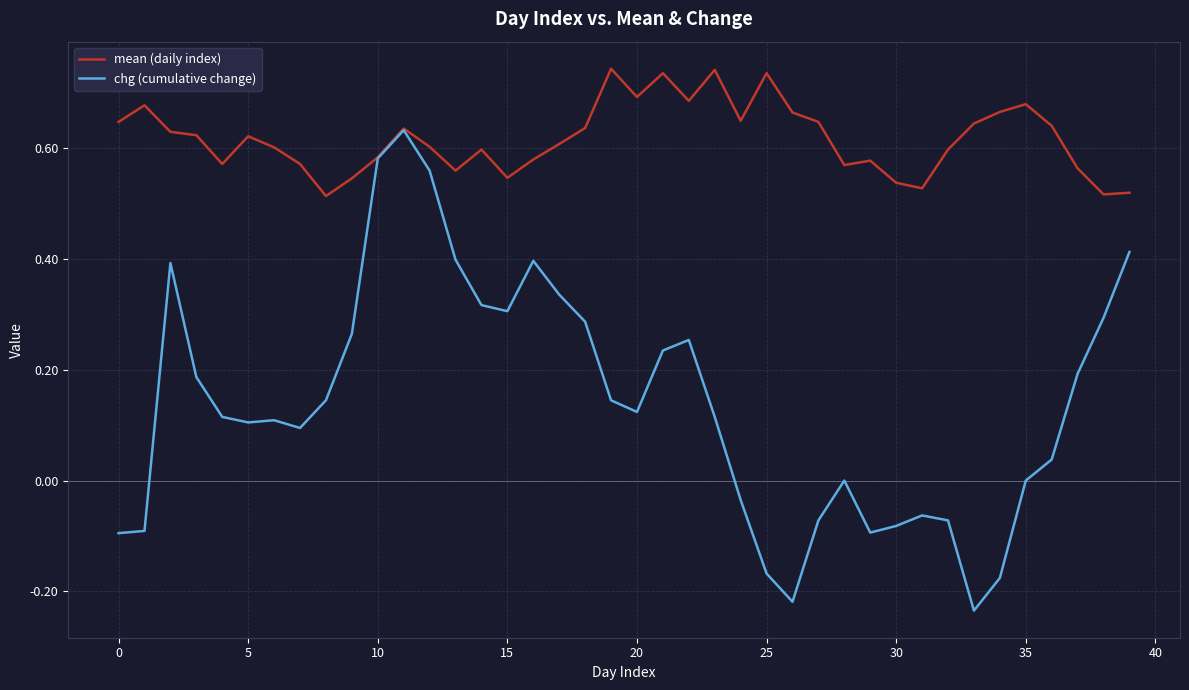

List the series in order of their peak value, highest first.

mean (daily index), chg (cumulative change)